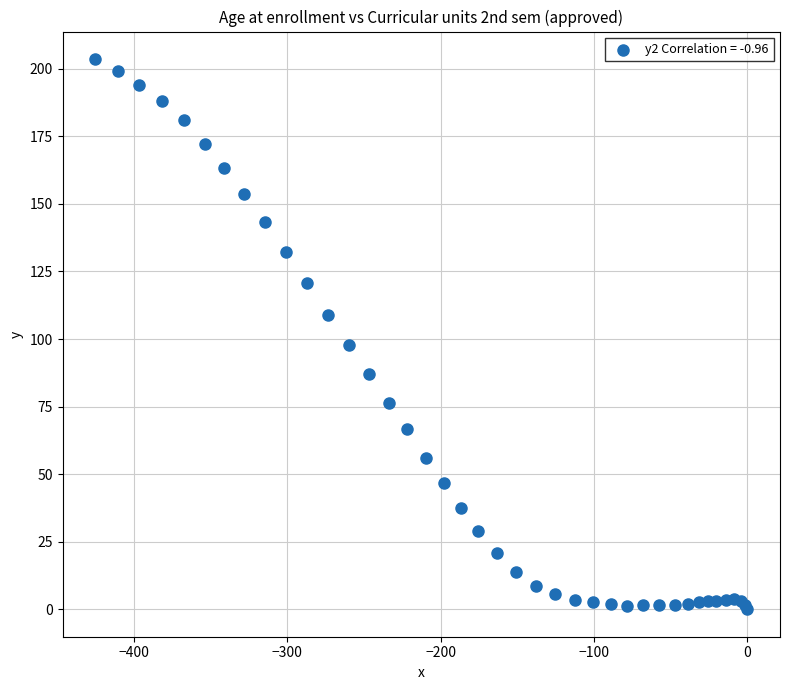

What Y value in the scatter plot is closest to 101?

97.7